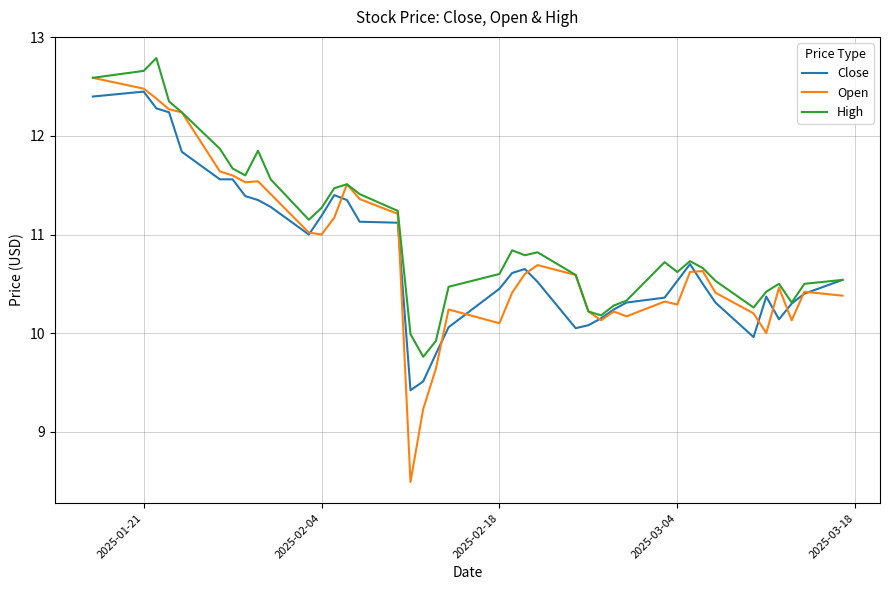

Which series has the largest total across all categories?

High